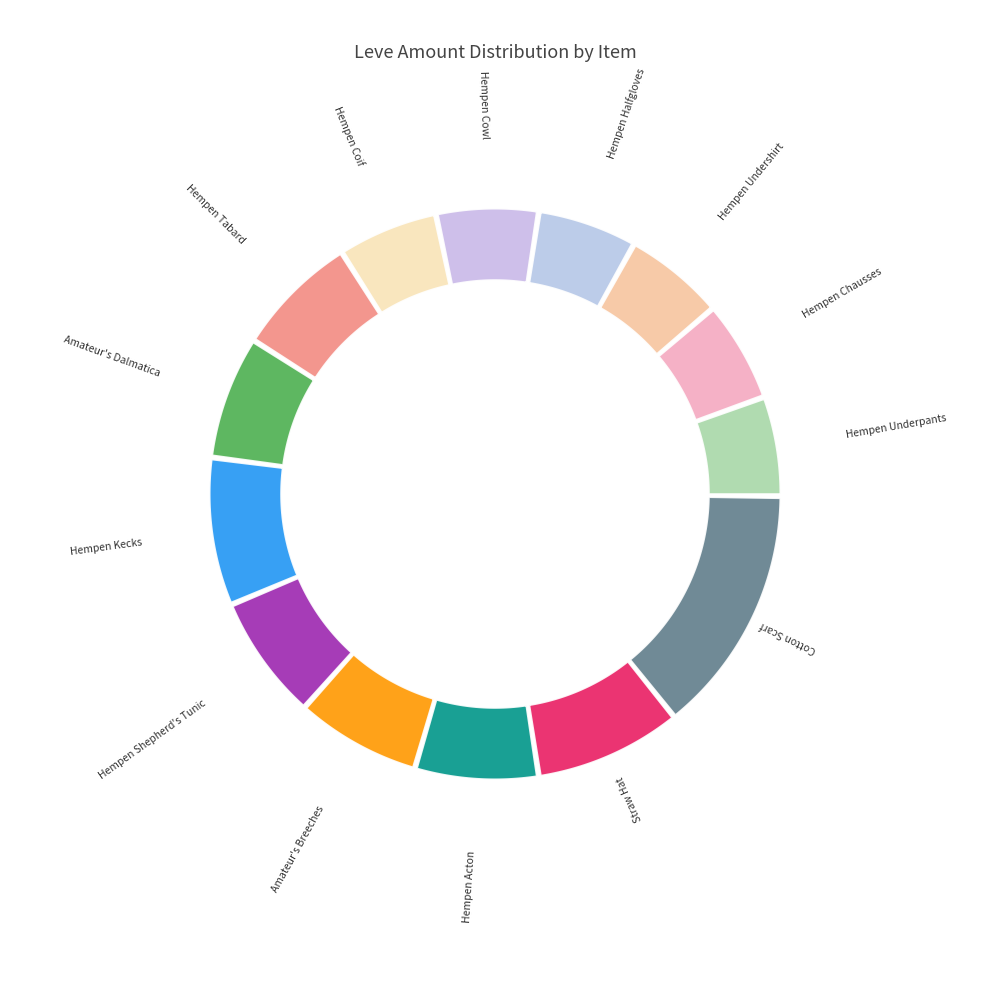

To the nearest percent, what is the difference between the largest and smallest slice percentages?

9%